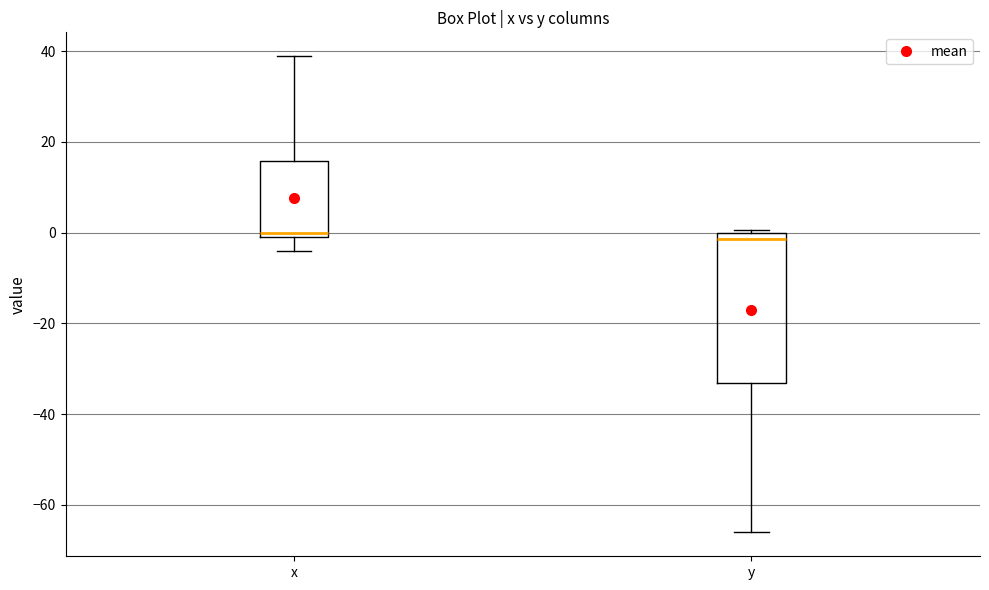

Reading left to right, read every box against the y-axis: the position of its median line, the range the box covers, and the ends of its whiskers. The values are not printed on the chart, so give them approximately, as read against the axis.

x: median 0, box -2 to 16, whiskers -4 to 38
y: median -2, box -34 to 0, whiskers -66 to 0